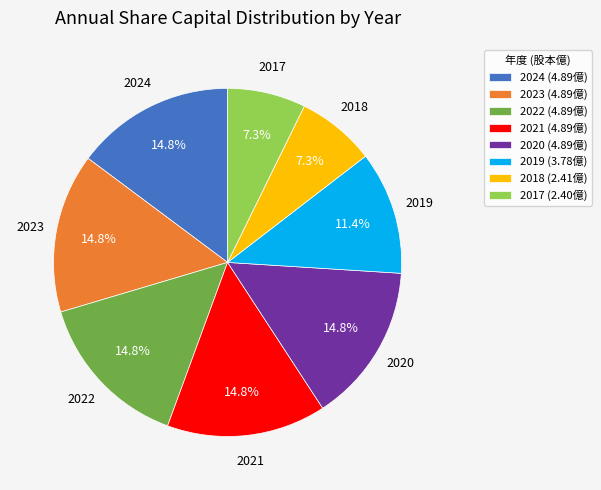

Approximately how many times larger is the value at 2017 (2.40億) compared to 2024 (4.89億)?

0.5